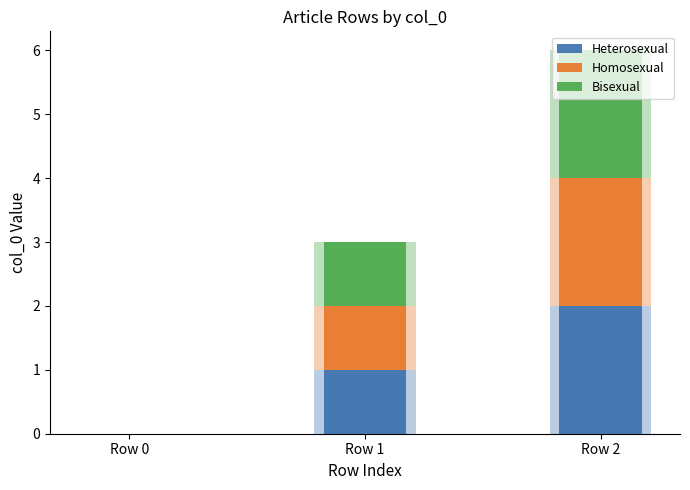

List the labels in order of Heterosexual value, smallest first.

Row 0, Row 1, Row 2